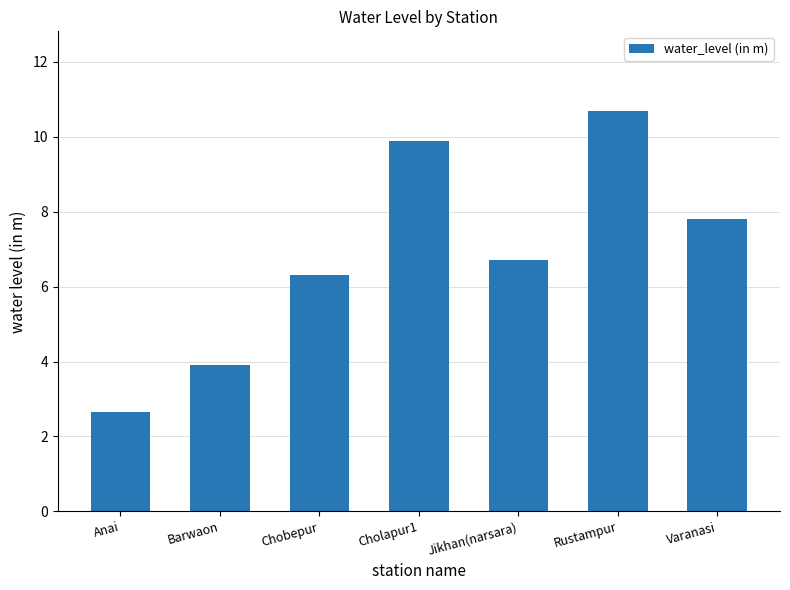

What is the change in value from Anai to Chobepur?

+3.6